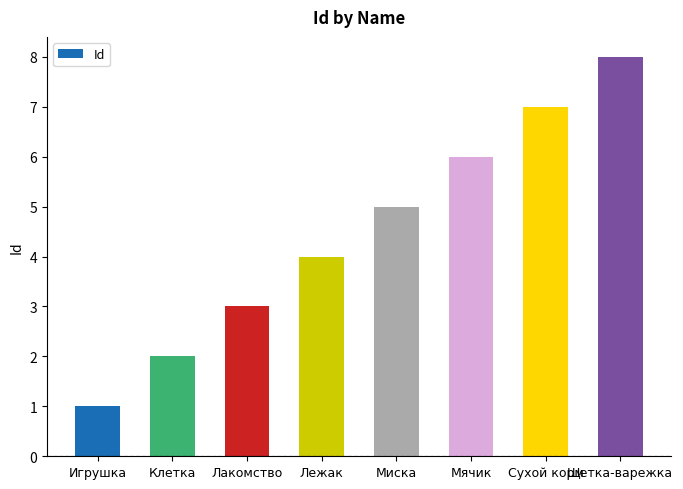

What is the sum of the values at Сухой корм and Лакомство?

10